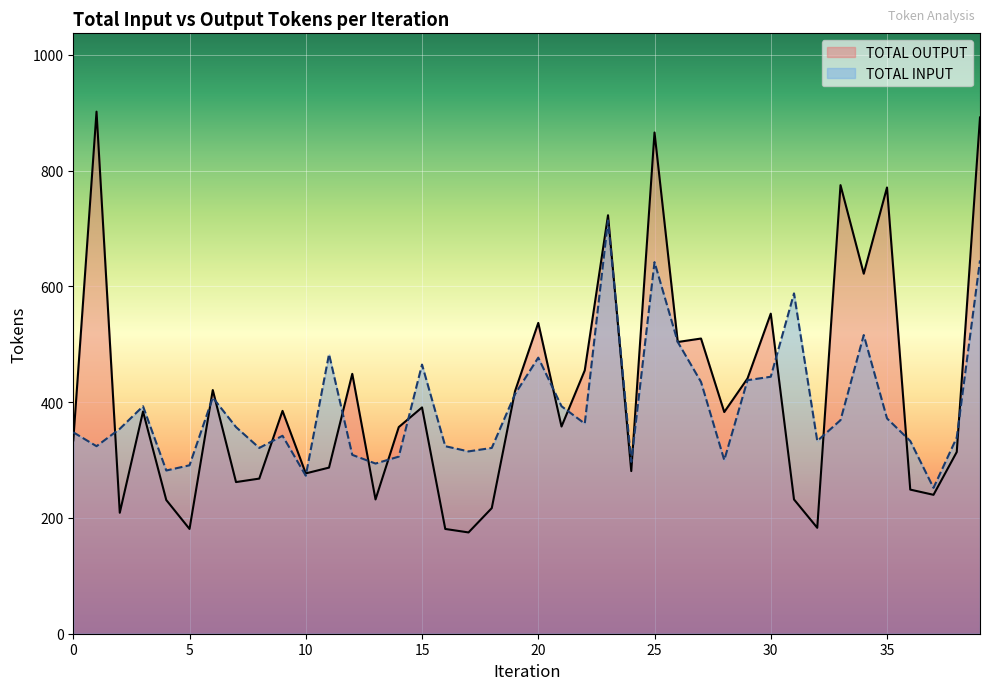

What is the maximum value shown in the chart?

902